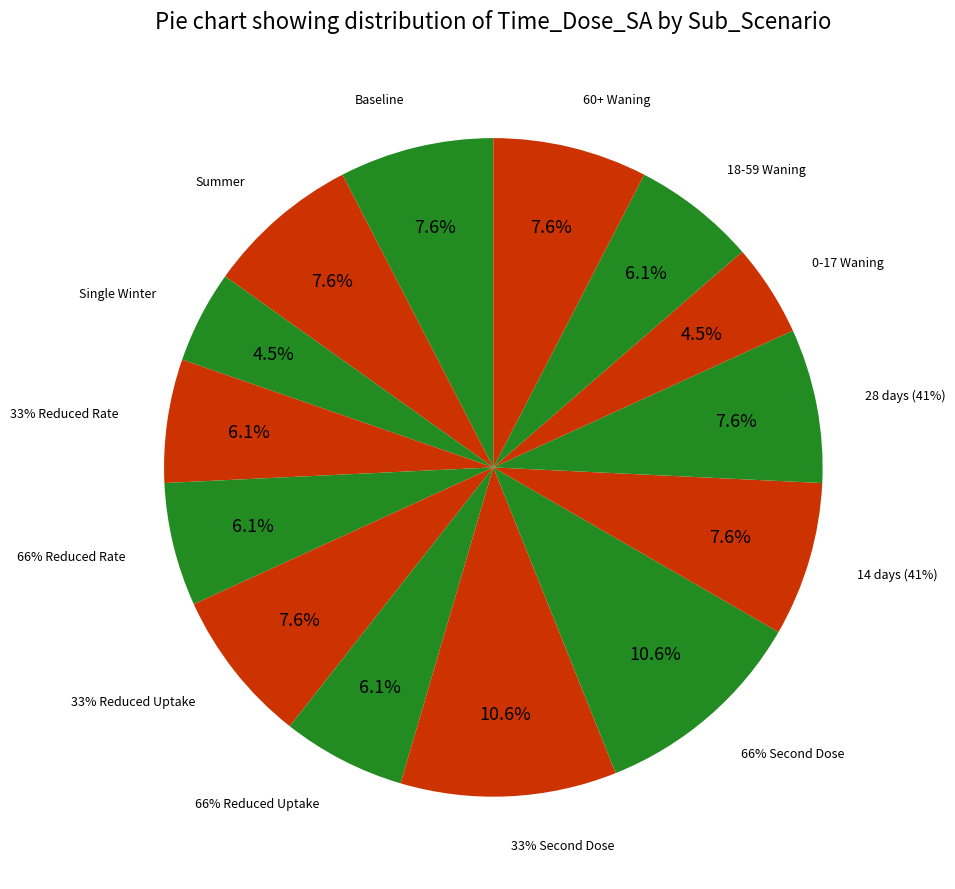

What portion of the pie excludes 14 days (41%)?

92.4%